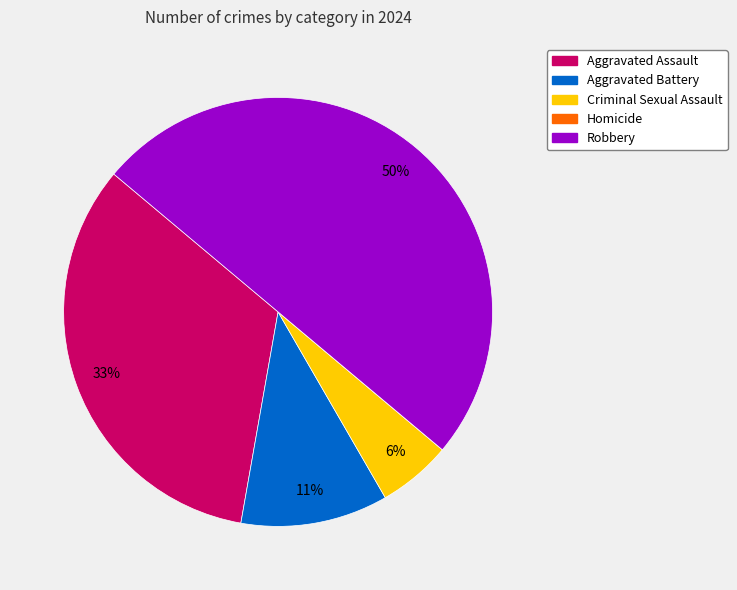

Is Aggravated Battery the majority of the pie?

No